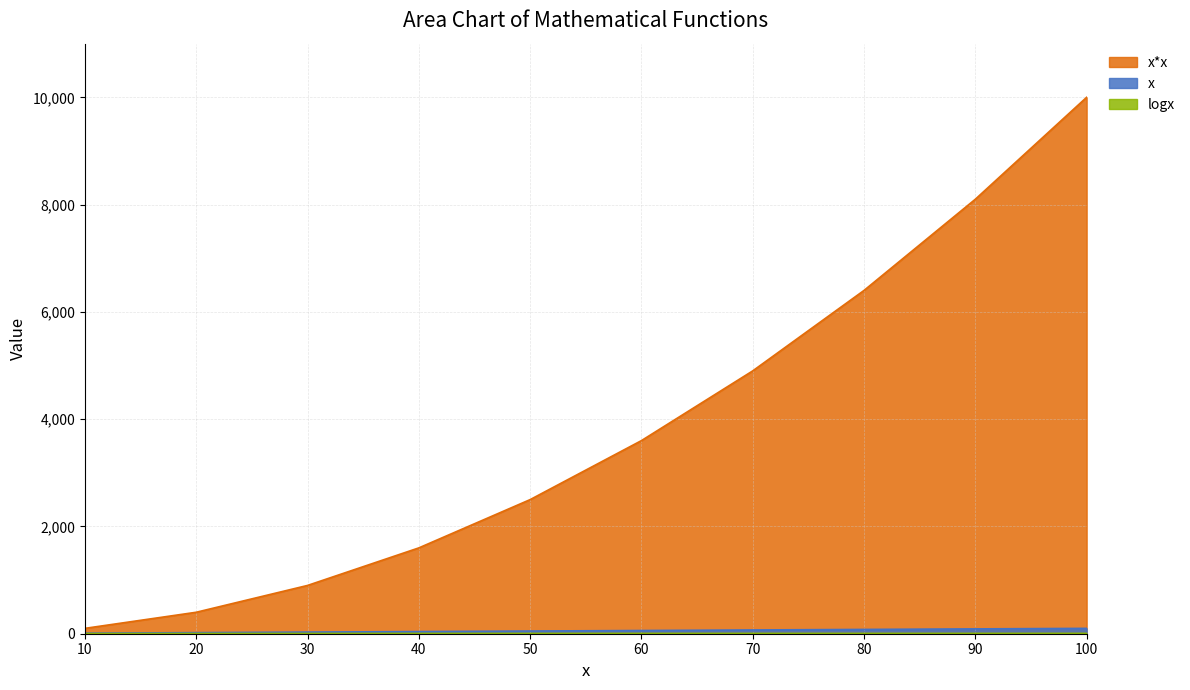

Which series has the largest range (max minus min)?

x*x